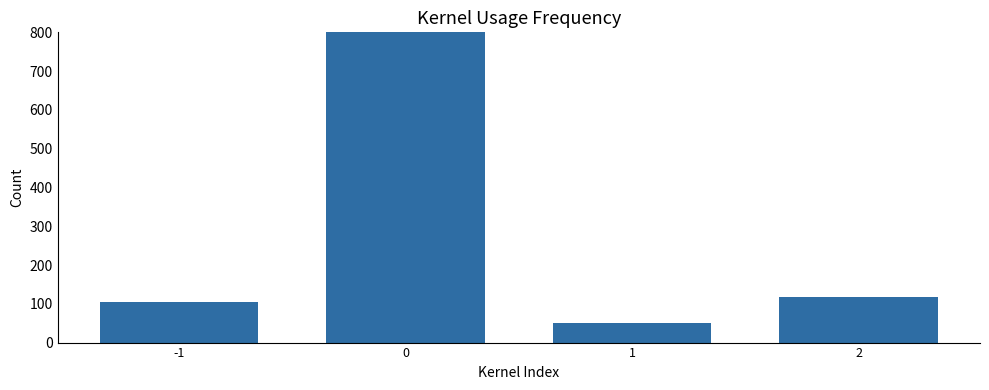

Which has a higher value, 2 or 1?

2